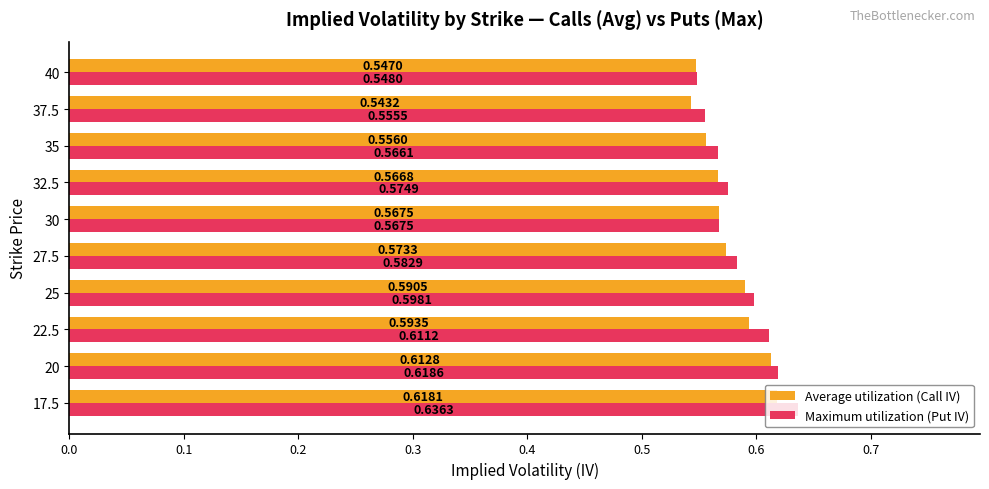

What is the sum of all Maximum utilization (Put IV) values?

5.9